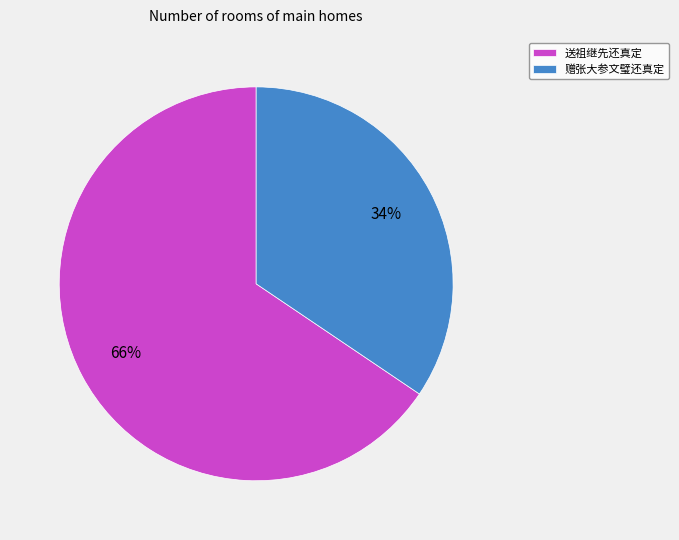

Which slice is the largest?

送祖继先还真定